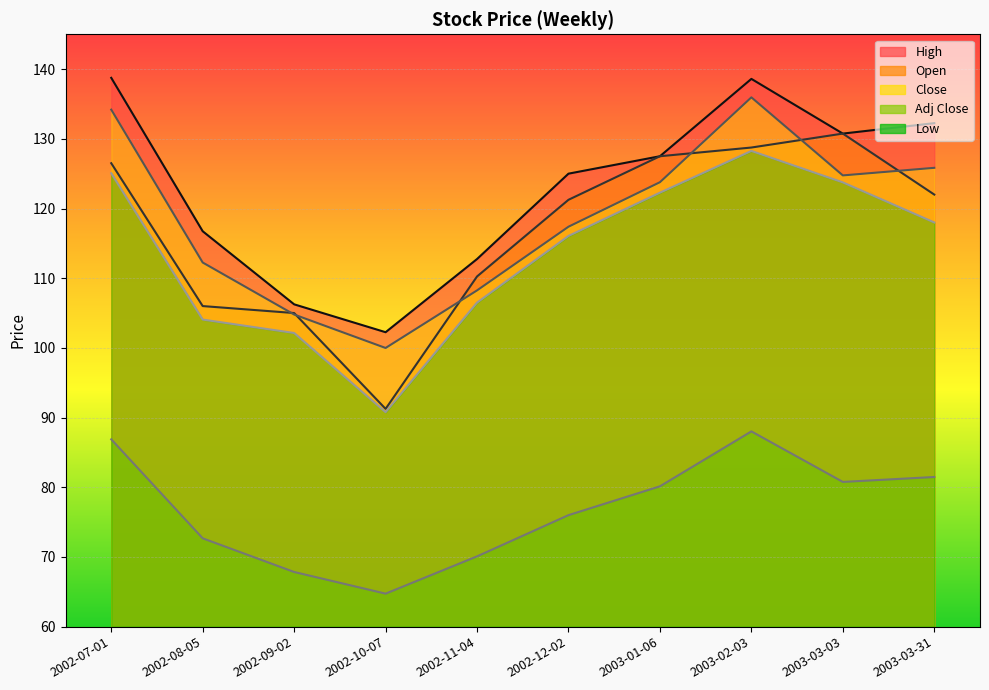

What is the label of the 8th point from the left?

2003-02-03